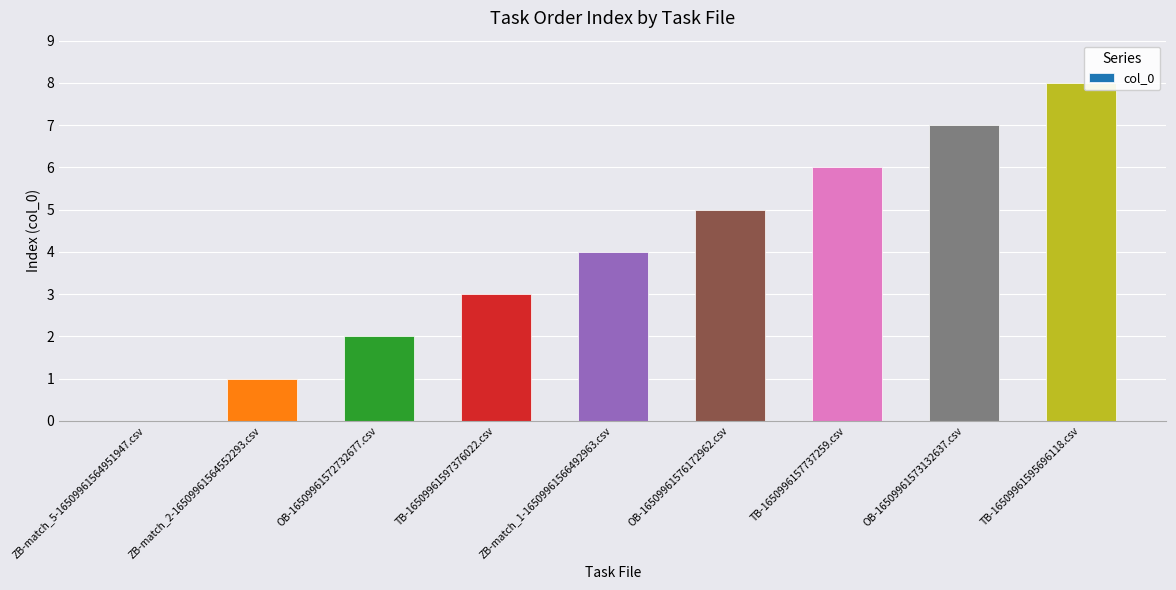

Which has a higher value, OB-16509961573132637.csv or ZB-match_2-16509961564552293.csv?

OB-16509961573132637.csv